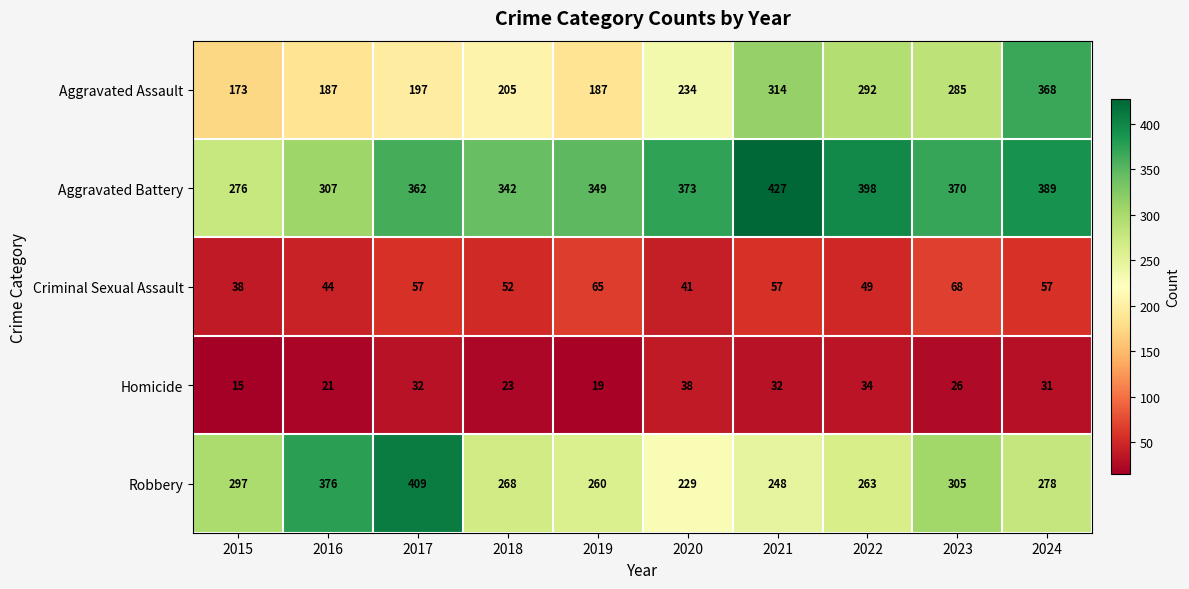

Count the number of categories in the chart.

10